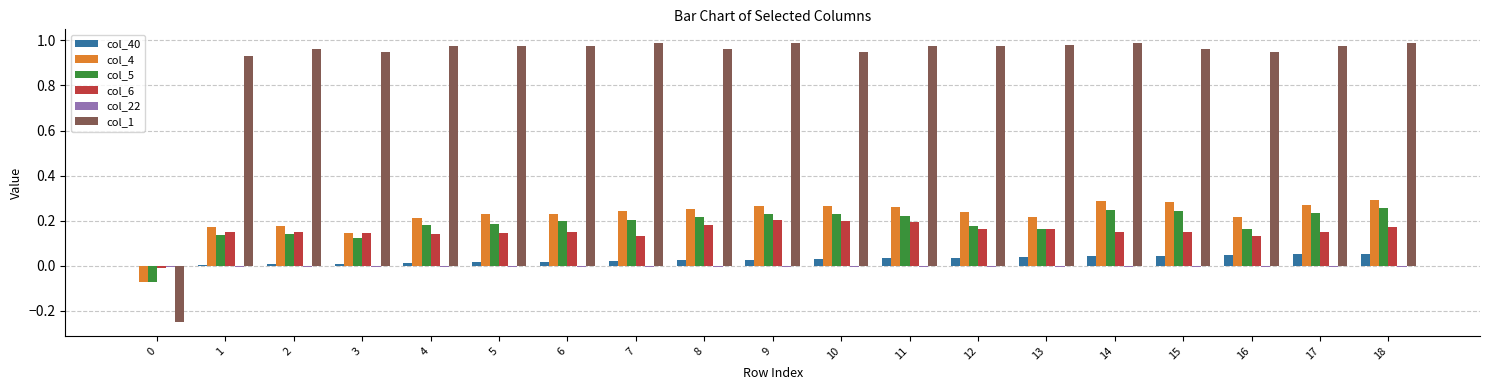

True or false: col_6 has a value of 0.0 at 13.

False